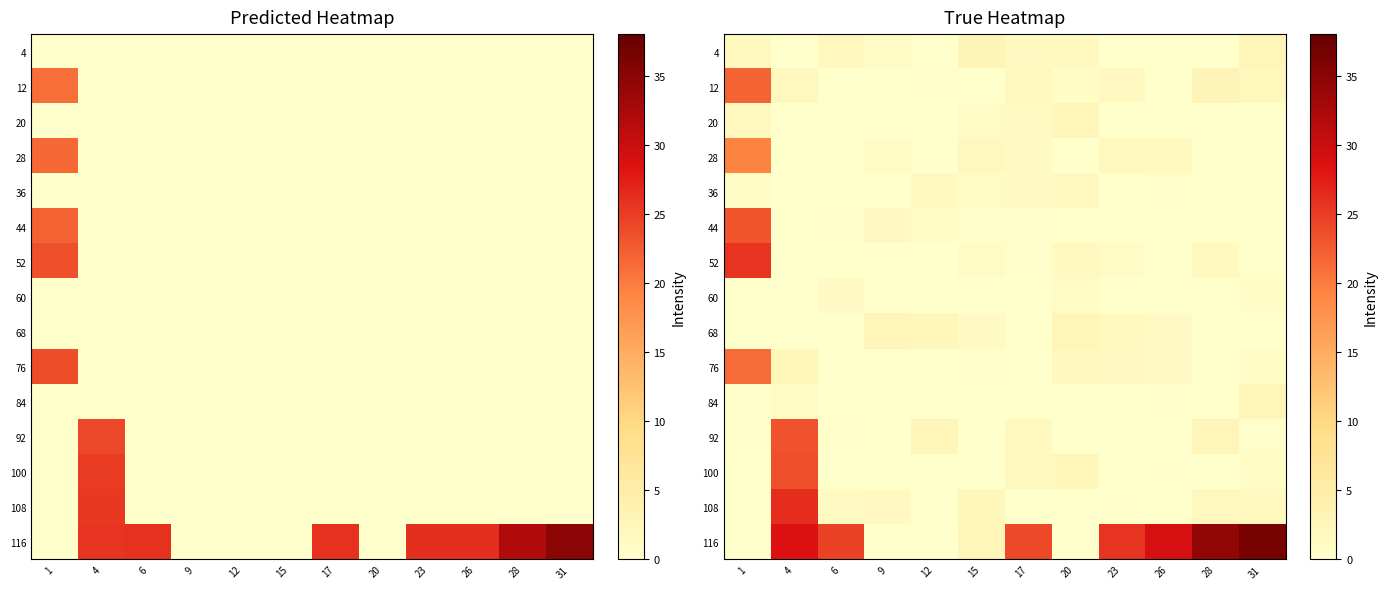

What is the difference between the maximum and minimum values in the 12 series?

21.9